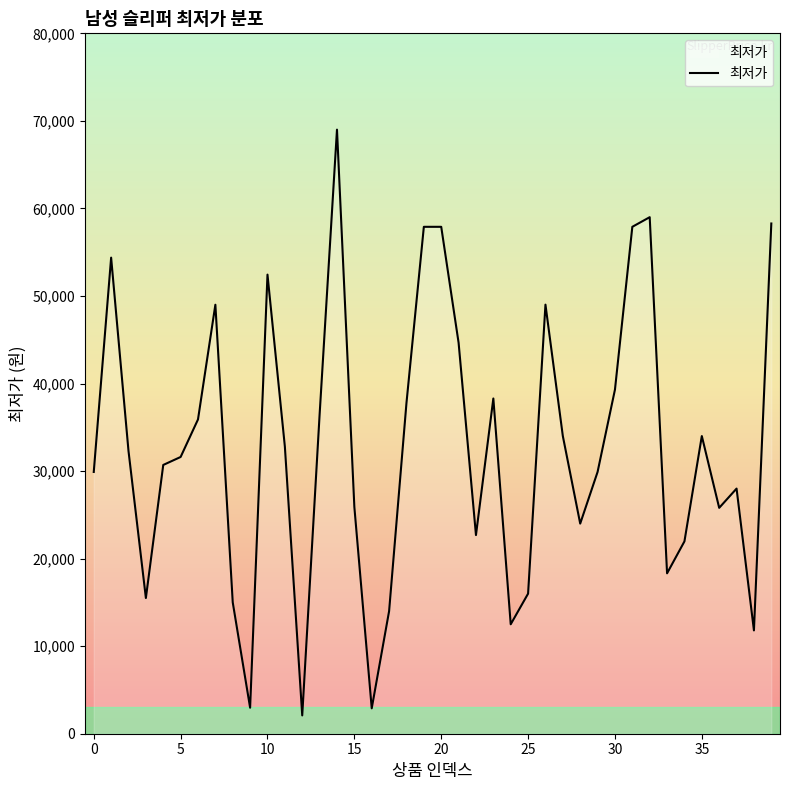

What is the difference between the maximum and minimum values?

66910